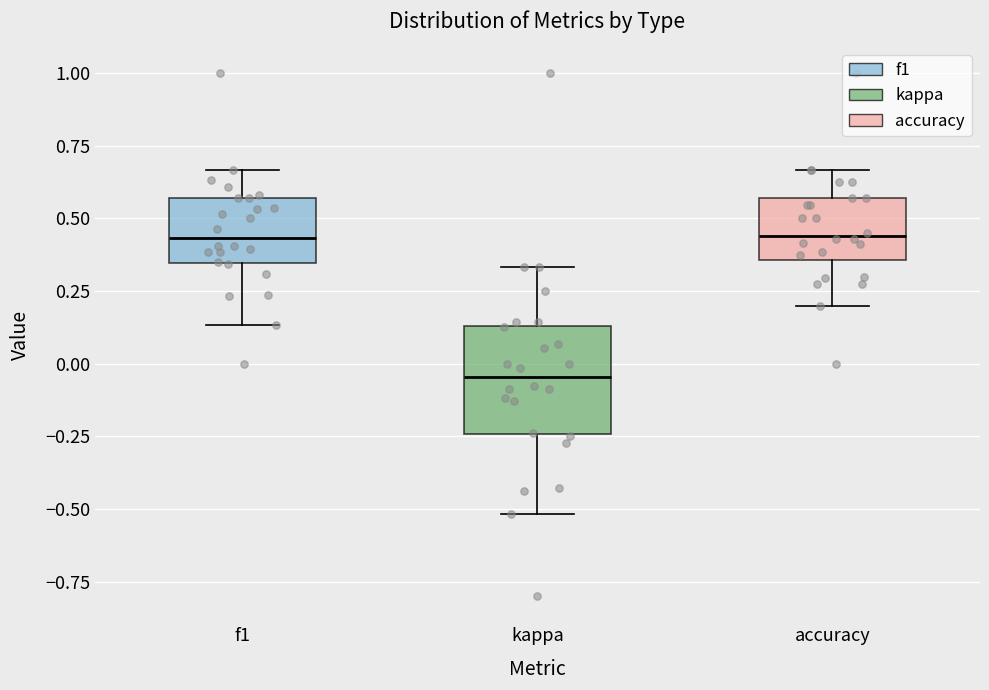

Reading left to right, read every box against the y-axis: the position of its median line, the range the box covers, and the ends of its whiskers. The values are not printed on the chart, so give them approximately, as read against the axis.

f1: median 0.45, box 0.35 to 0.55, whiskers 0.15 to 0.65
kappa: median -0.05, box -0.25 to 0.15, whiskers -0.50 to 0.35
accuracy: median 0.45, box 0.35 to 0.55, whiskers 0.20 to 0.65